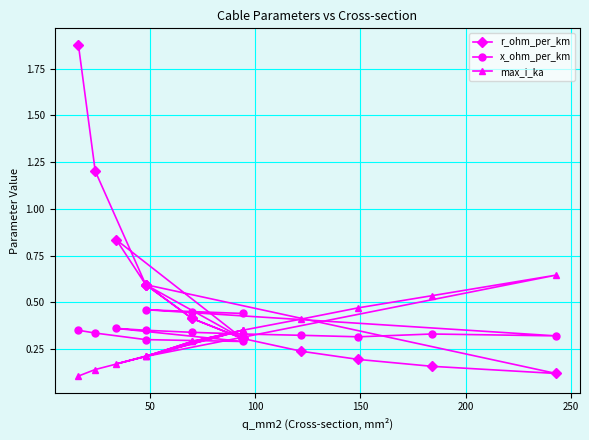

The value of x_ohm_per_km at 11 is 0.2. True or false?

False